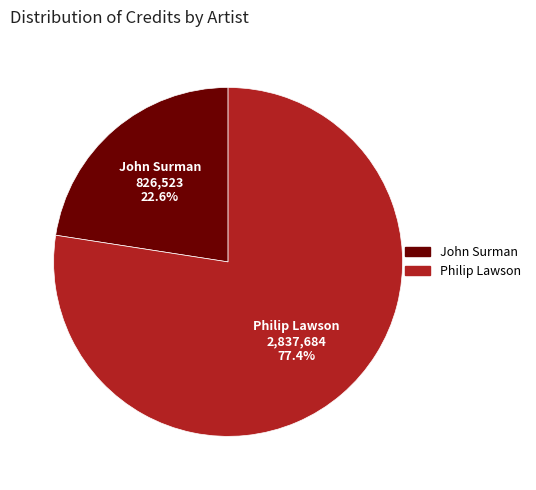

How many slices are in this pie chart?

2